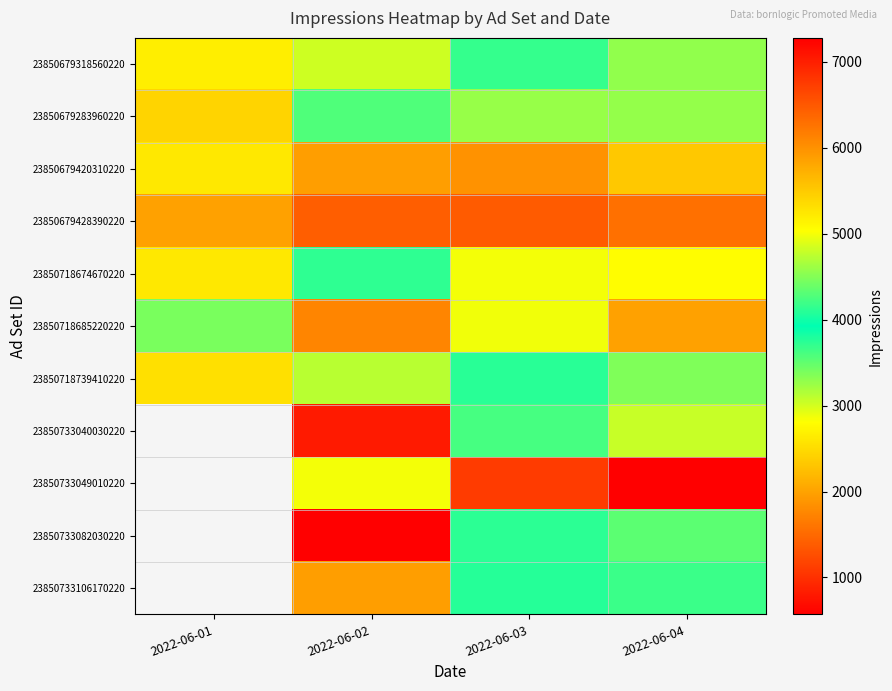

What is the approximate value of 23850679420310220 at 2022-06-02?

1964.0